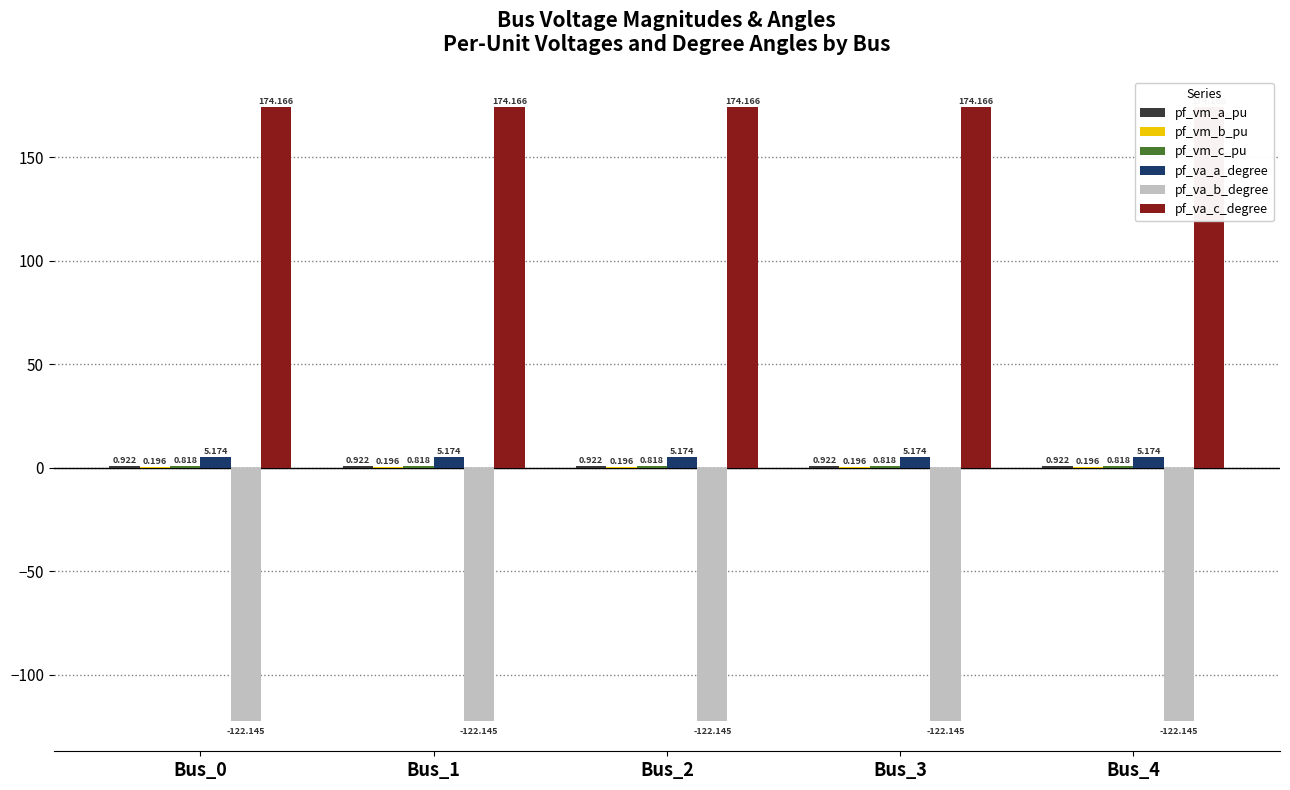

Which has a higher value, Bus_4 or Bus_1?

Bus_1